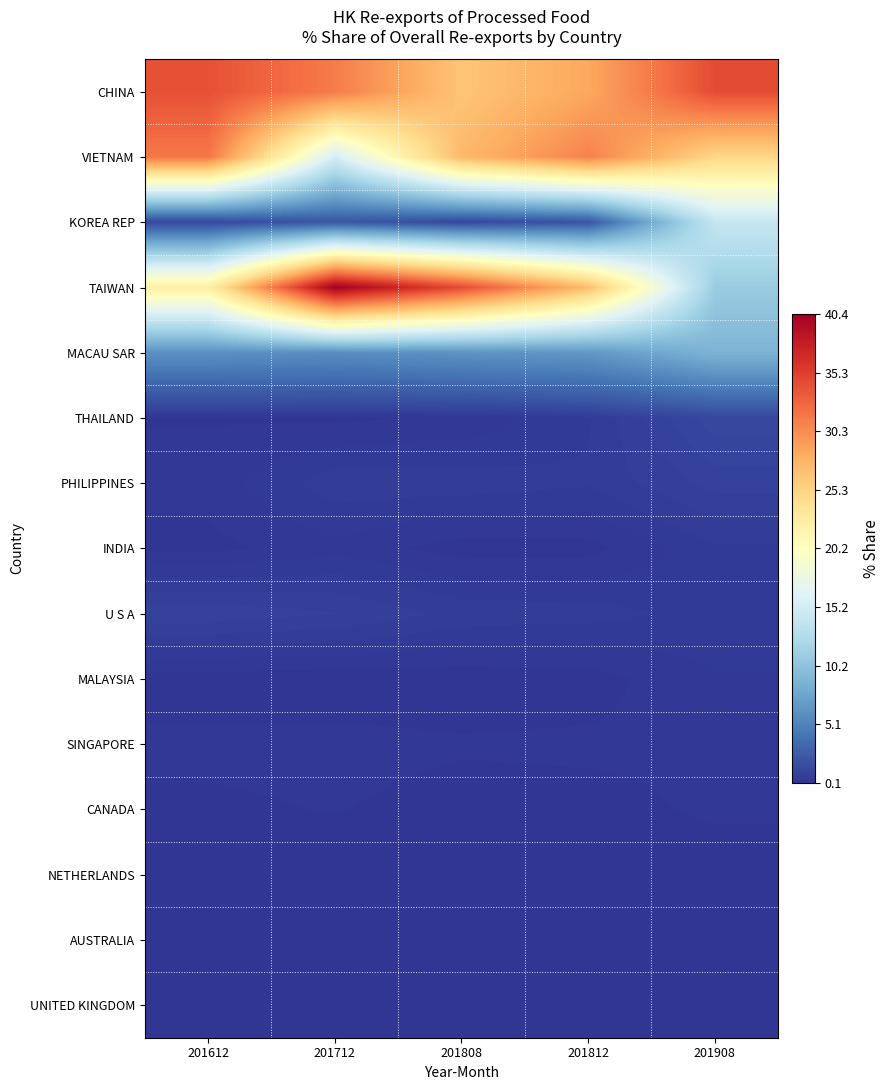

Which series has the largest range (max minus min)?

TAIWAN